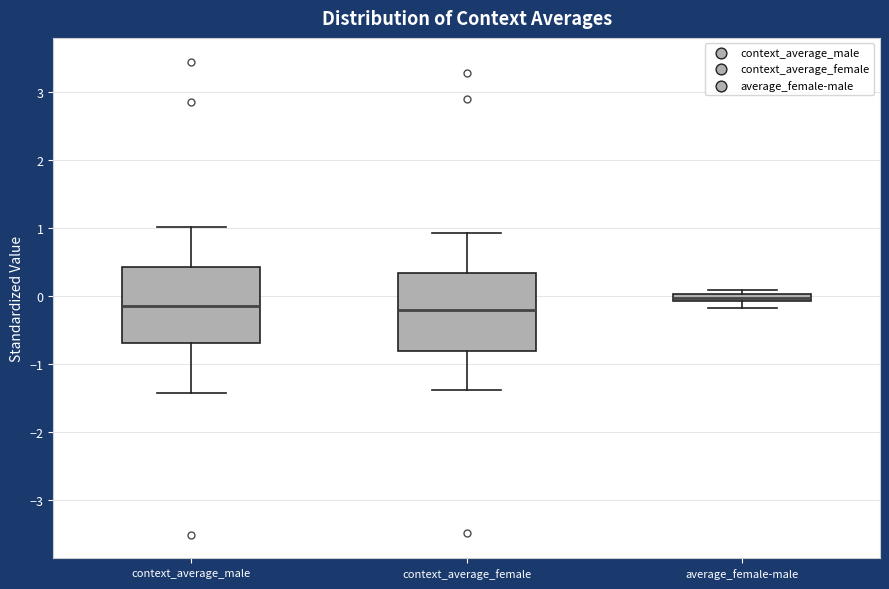

Where is the upper edge of the box for context_average_male on the y-axis? The values are not printed on the chart, so give them approximately, as read against the axis.

0.4